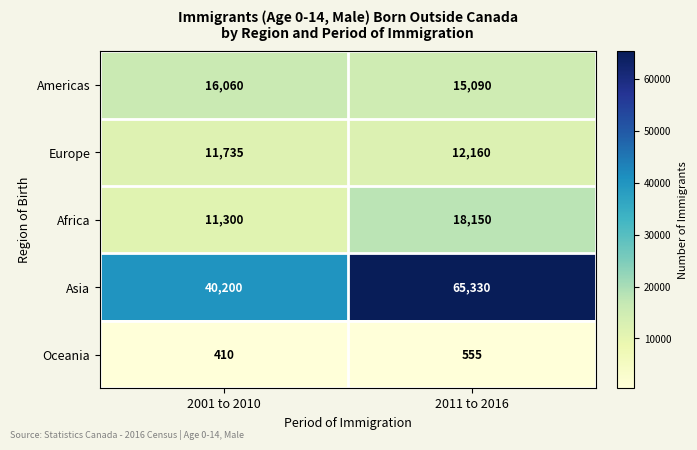

What is the maximum value shown in the chart?

65330